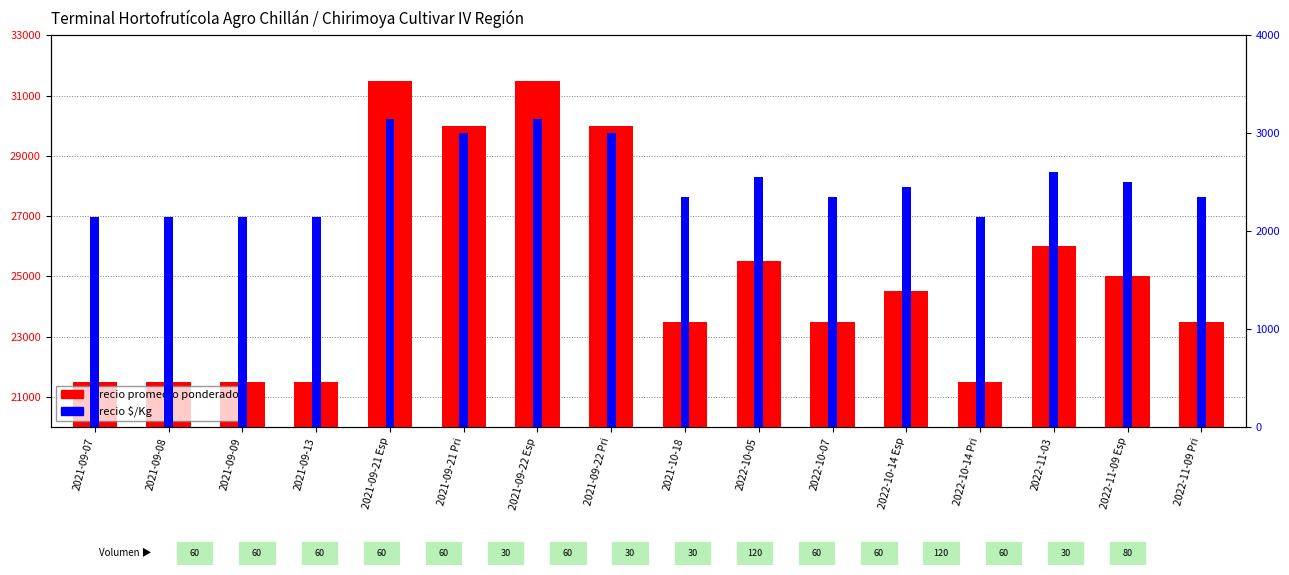

At how many categories does at least one series exceed 19040?

16